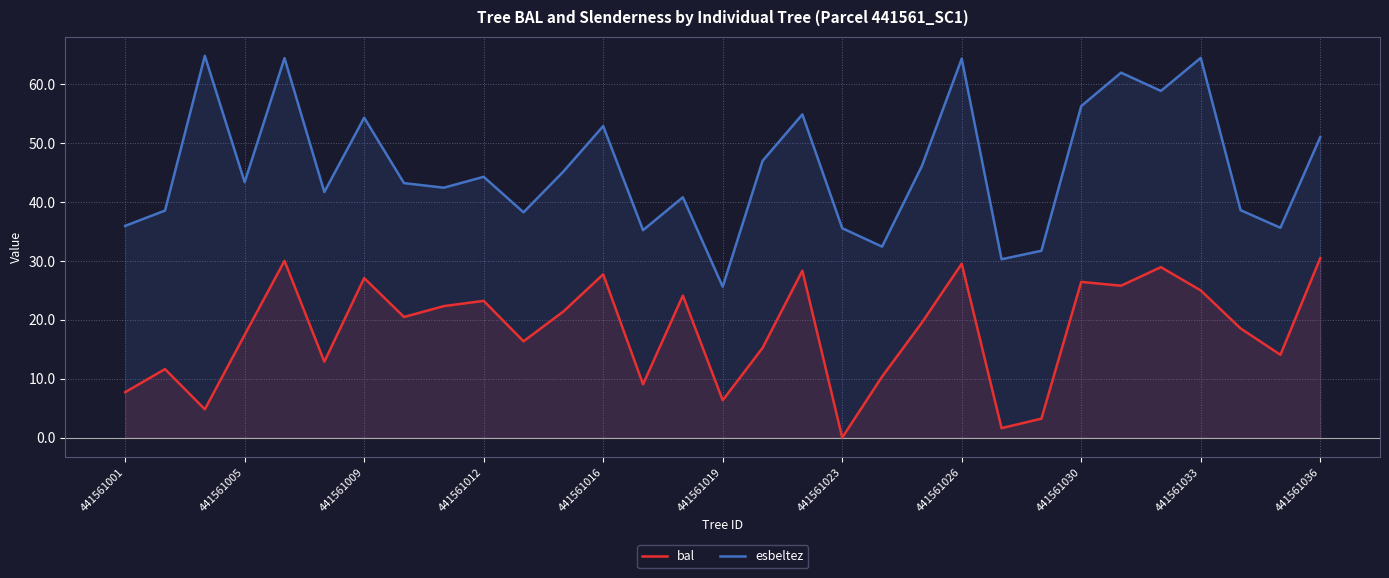

List the series in order of their peak value, highest first.

esbeltez, bal